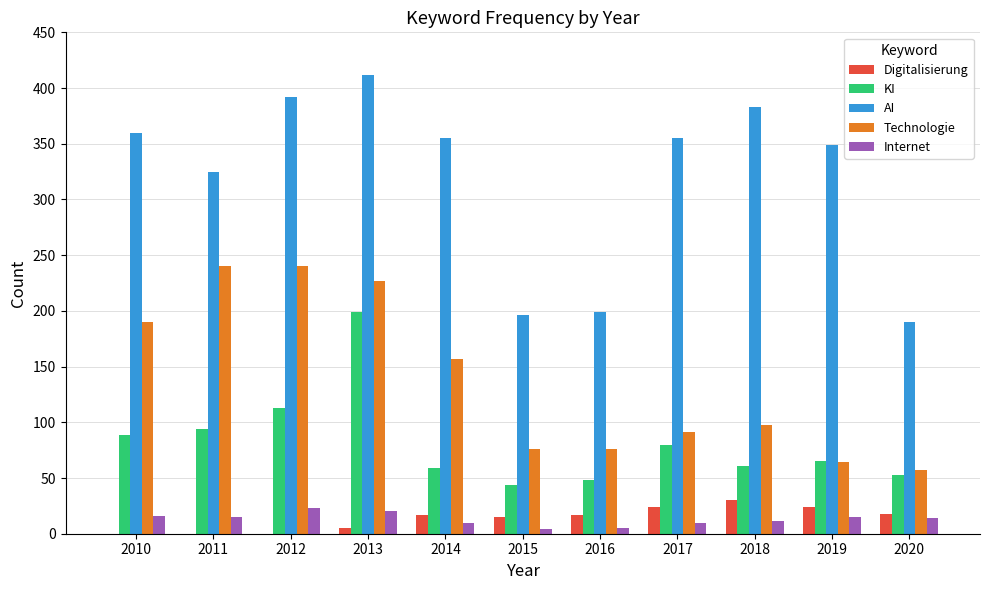

What are all the series names shown in the legend?

Digitalisierung, KI, AI, Technologie, Internet